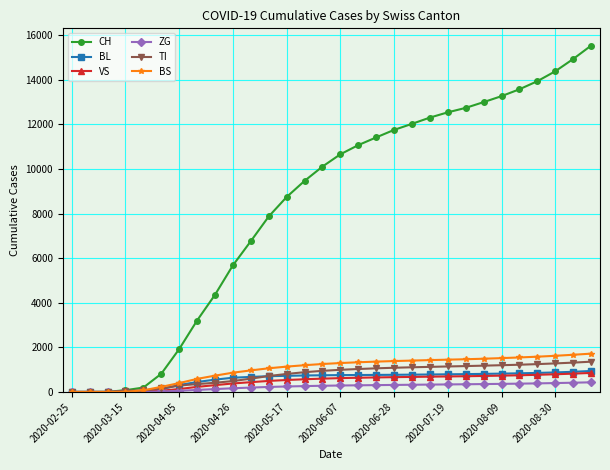

At how many categories does at least one series exceed 14692?

2